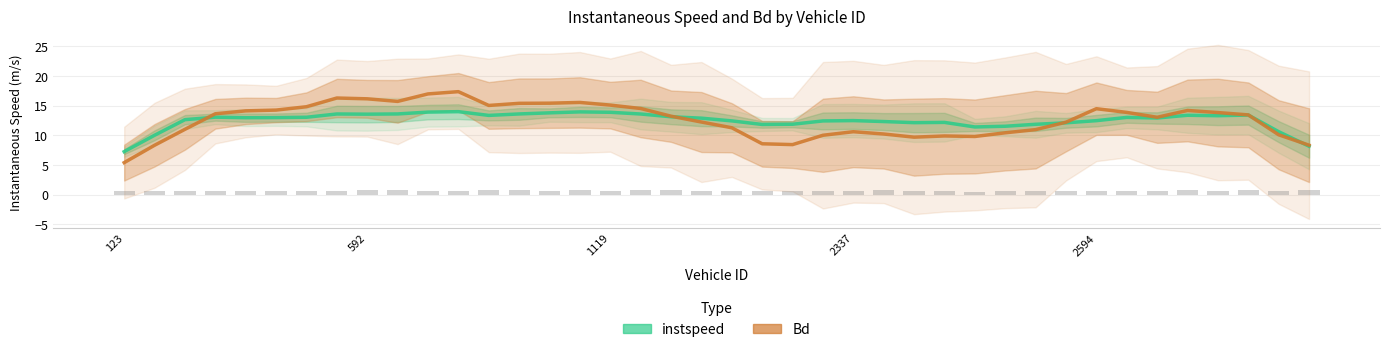

Is the value of Bd at 592 greater than the value of instspeed at 25?

No